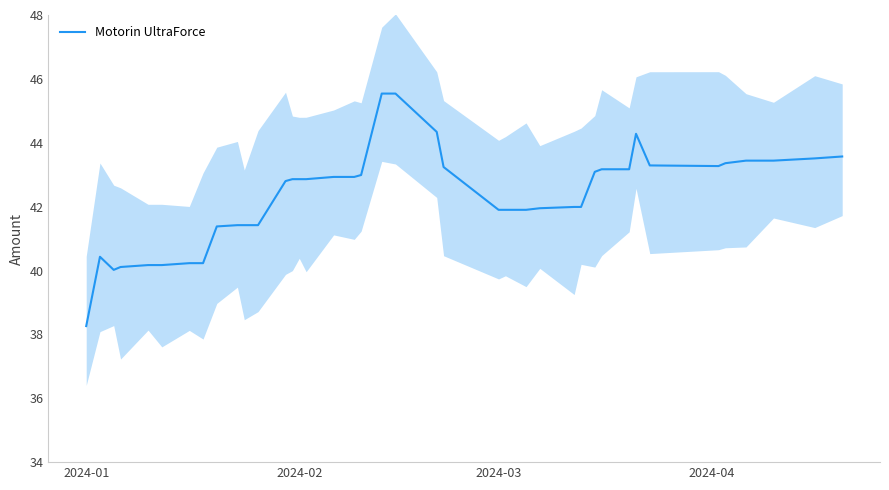

Reading right to left, extract all data points from this chart.

43.6	43.5	43.4	43.4	43.4	43.3	43.3	44.3	43.2	43.2	43.1	42.0	42.0	42.0	41.9	41.9	41.9	43.2	44.3	45.5	45.5	43.0	42.9	42.9	42.9	42.9	42.9	42.8	41.4	41.4	41.4	41.4	40.2	40.2	40.2	40.2	40.1	40.0	40.4	38.3